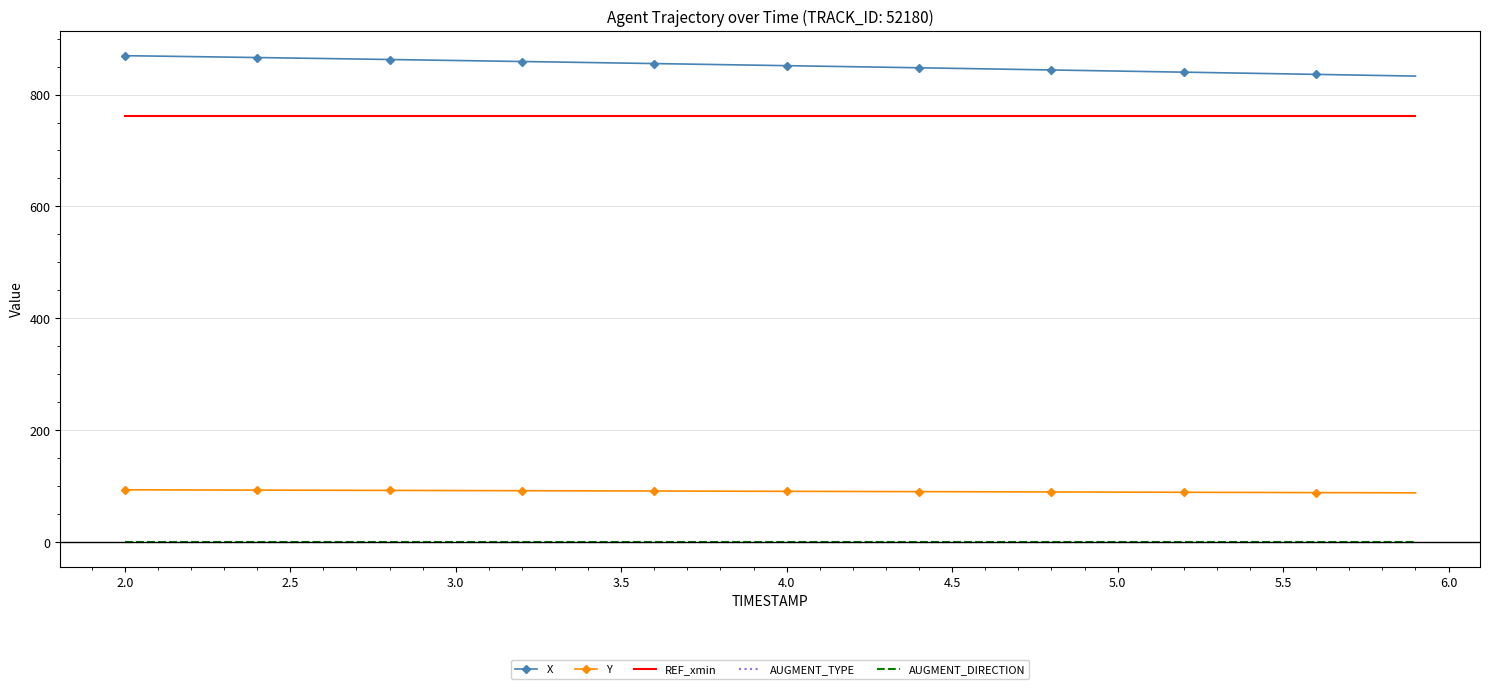

What is the greatest value displayed?

869.4